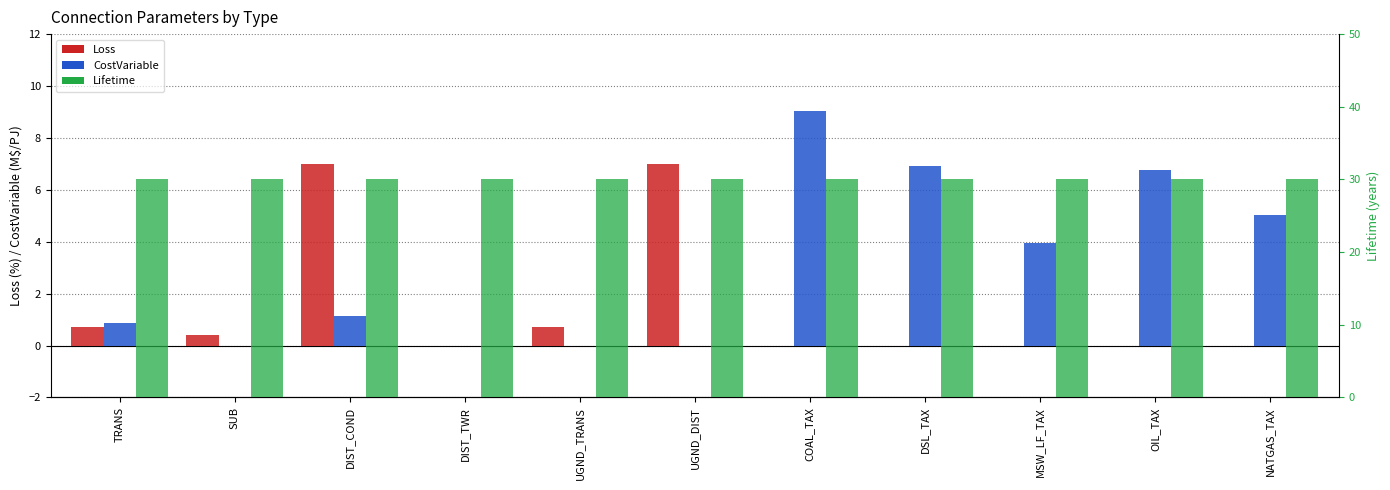

How many groups of bars are there?

11